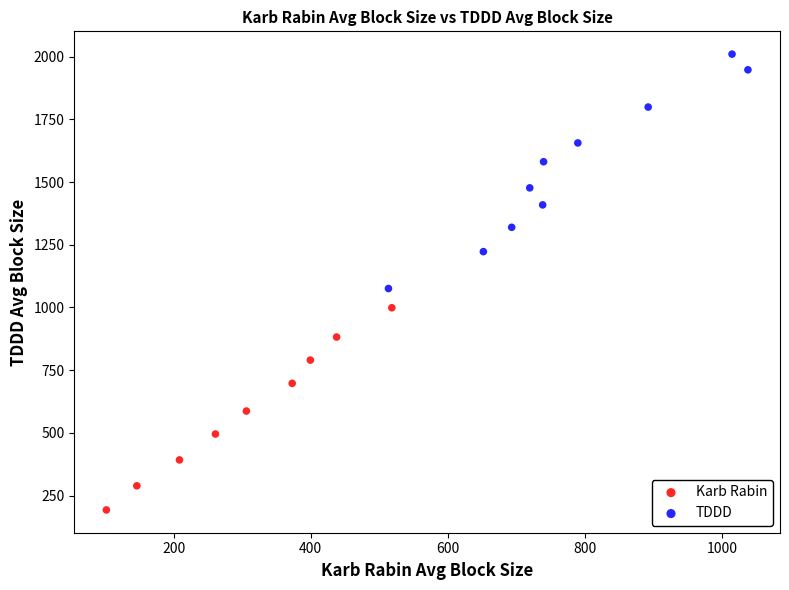

Which series reaches the maximum Y coordinate?

TDDD